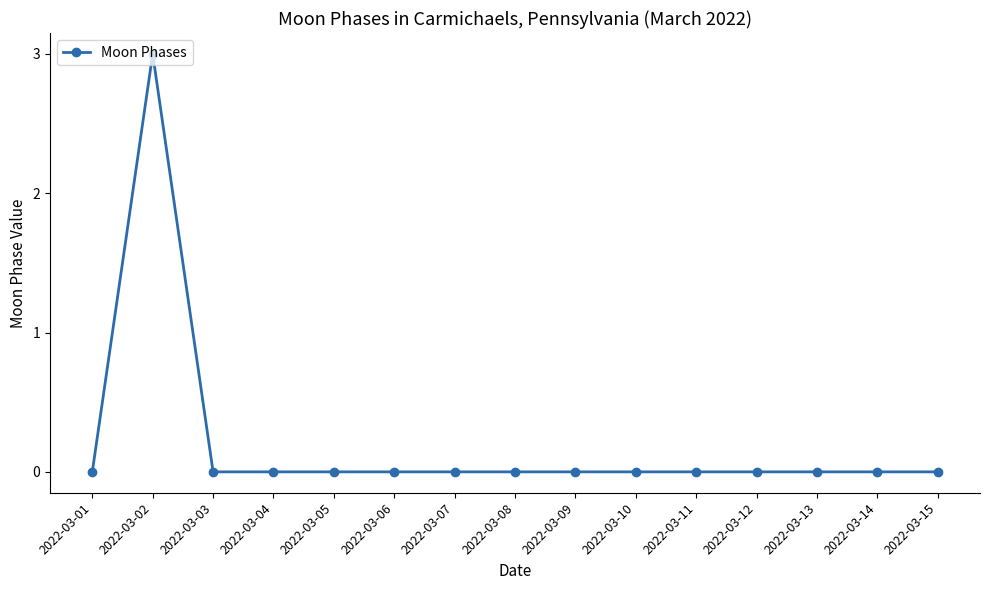

What is the maximum value shown in the chart?

3